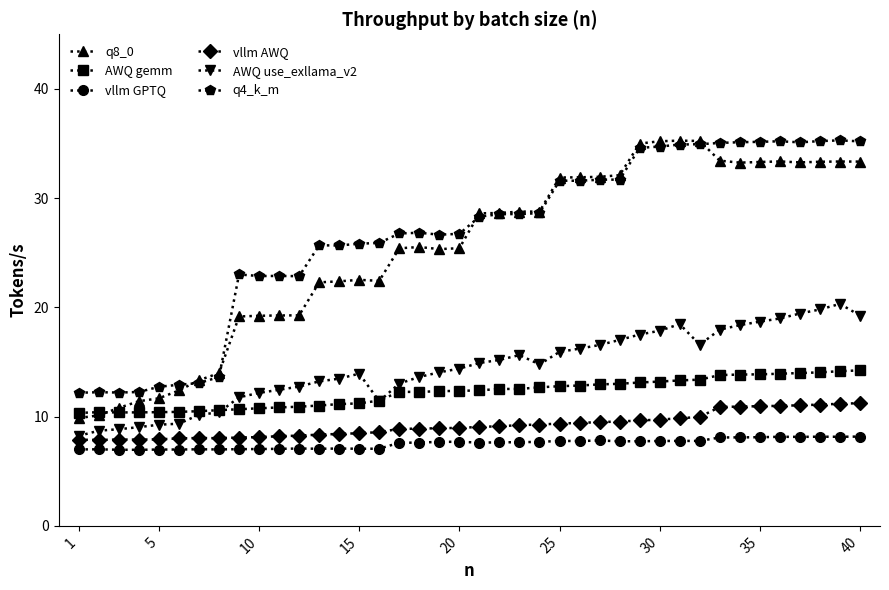

True or false: q8_0 has more than 1 interior local peaks.

True